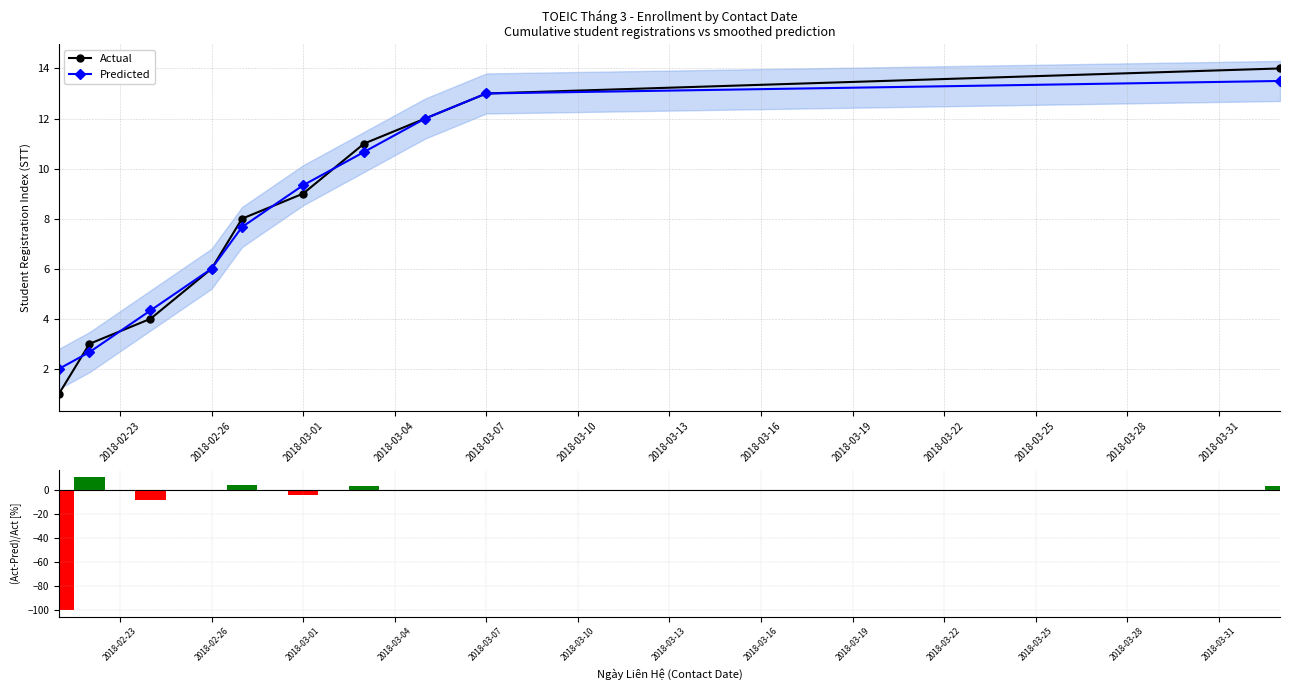

What is the difference between the maximum and minimum values in the Predicted series?

11.5